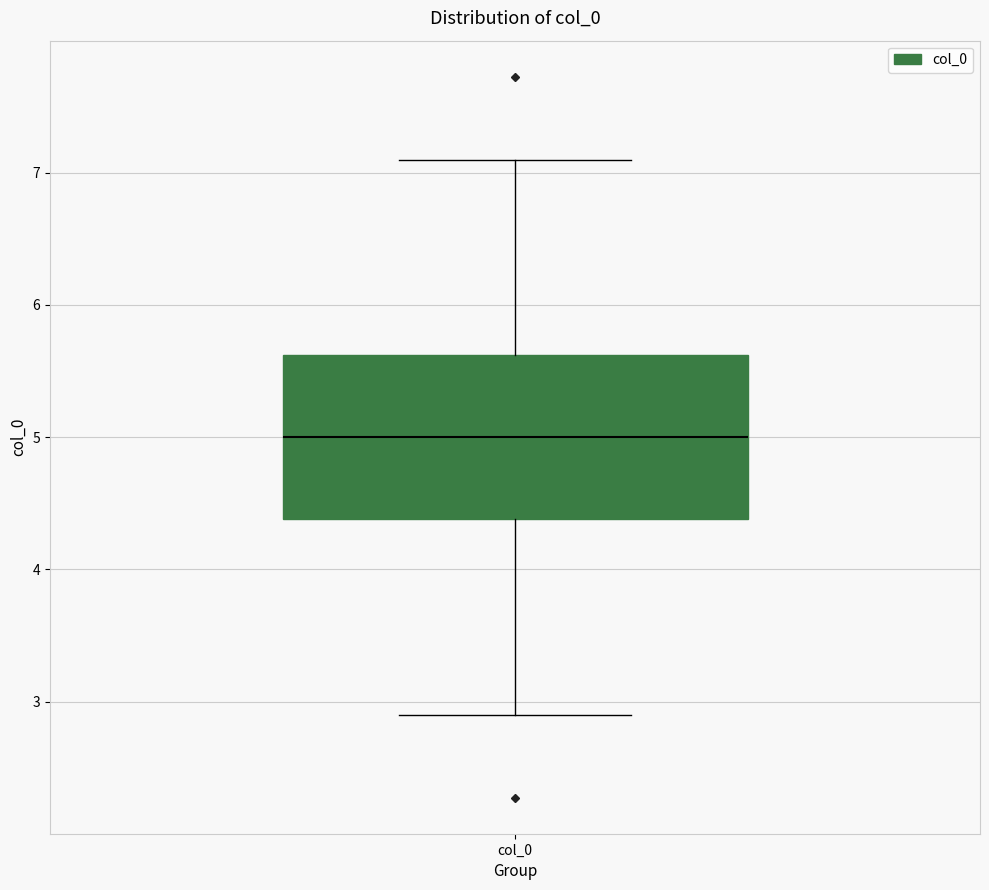

Read this box plot against the y-axis: the position of the median line, the range covered by the box, and the ends of both whiskers. The values are not printed on the chart, so give them approximately, as read against the axis.

median 5.0, box 4.4 to 5.6, whiskers 2.9 to 7.1